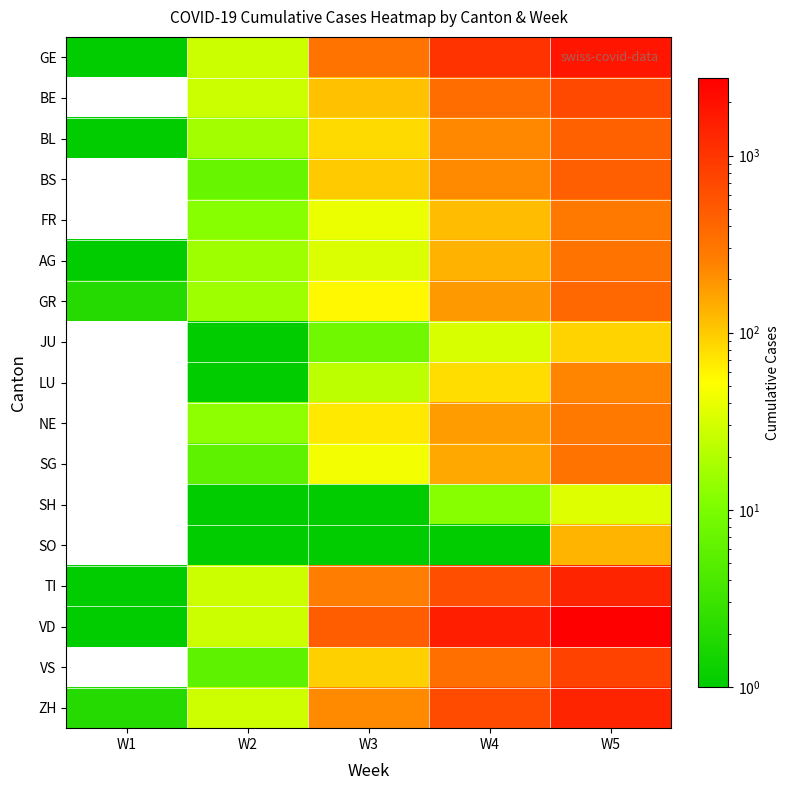

Reading left to right, what are all the values shown in this chart?

GE: W1=1	W2=28	W3=305	W4=1023	W5=1814
BE: W1=0	W2=28	W3=110	W4=366	W5=685
BL: W1=1	W2=17	W3=83	W4=227	W5=454
BS: W1=0	W2=7	W3=100	W4=220	W5=462
FR: W1=0	W2=12	W3=42	W4=117	W5=287
AG: W1=1	W2=16	W3=33	W4=134	W5=318
GR: W1=2	W2=16	W3=56	W4=182	W5=393
JU: W1=0	W2=1	W3=8	W4=32	W5=89
LU: W1=0	W2=1	W3=23	W4=79	W5=237
NE: W1=0	W2=13	W3=68	W4=175	W5=280
SG: W1=0	W2=6	W3=46	W4=153	W5=320
SH: W1=0	W2=1	W3=1	W4=12	W5=35
SO: W1=0	W2=1	W3=1	W4=1	W5=129
TI: W1=1	W2=28	W3=265	W4=638	W5=1354
VD: W1=1	W2=28	W3=477	W4=1515	W5=2738
VS: W1=0	W2=6	W3=93	W4=338	W5=794
ZH: W1=2	W2=29	W3=218	W4=679	W5=1356